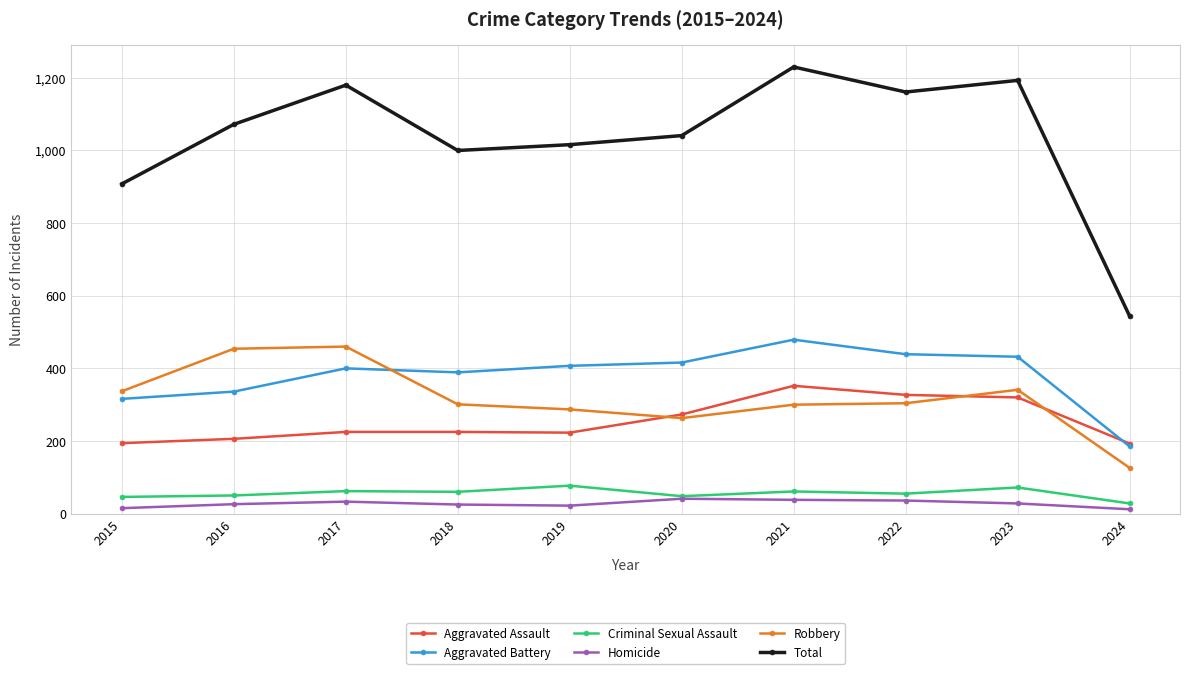

What are all the series names shown in the legend?

Aggravated Assault, Aggravated Battery, Criminal Sexual Assault, Homicide, Robbery, Total